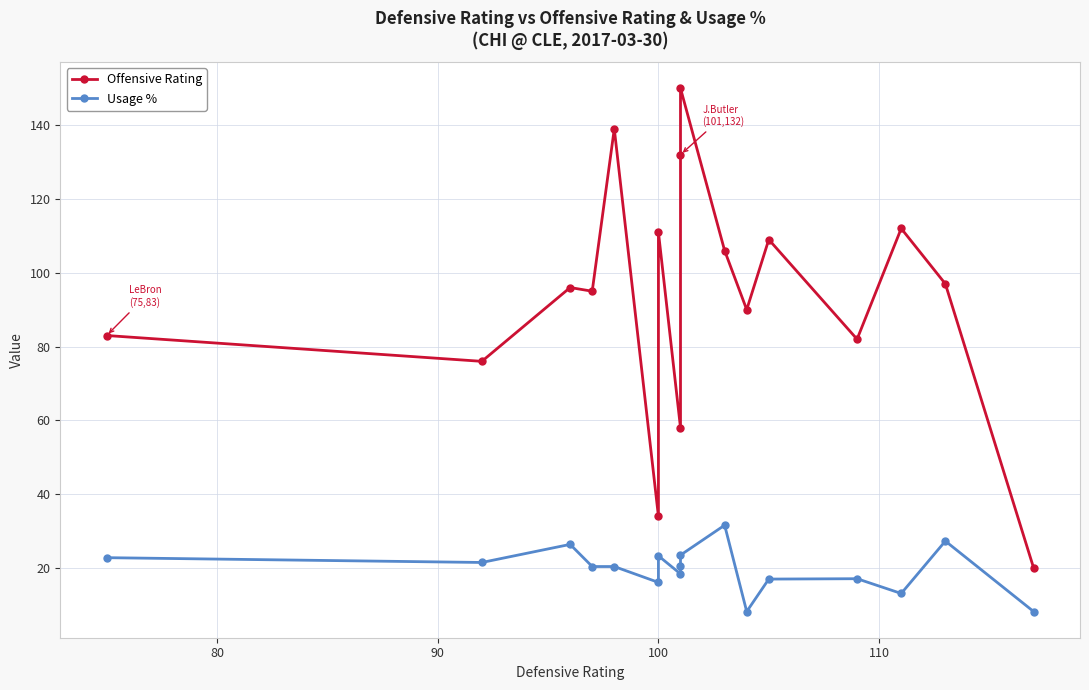

At how many categories does at least one series exceed 27?

16